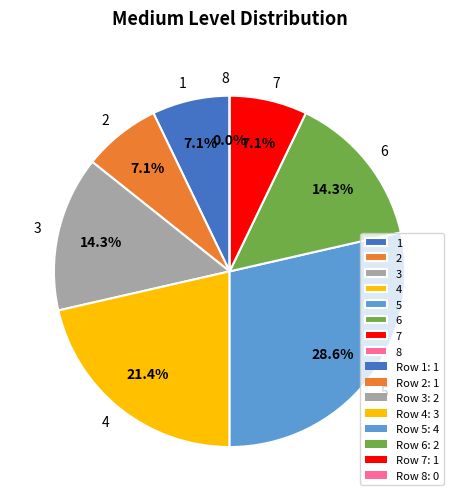

What is the smallest slice in the pie chart?

8